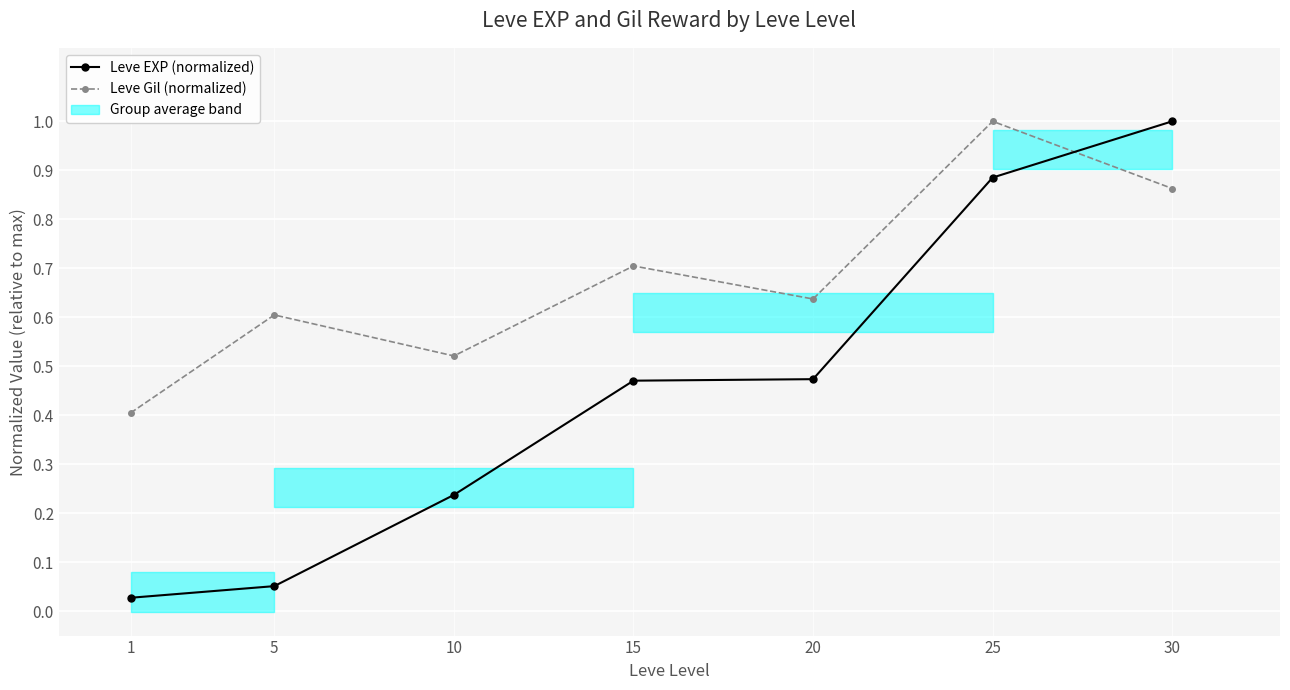

At which label is Leve Gil (normalized) closest to 0?

1